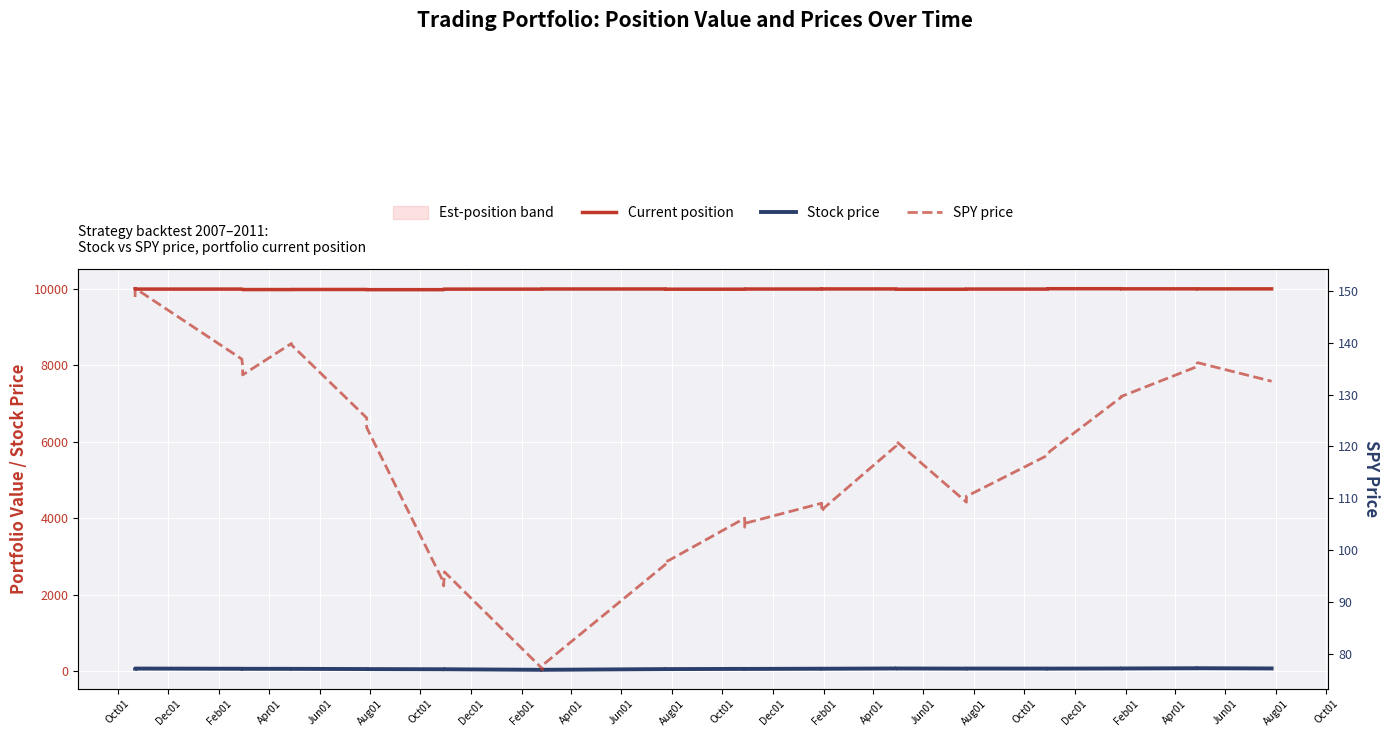

How many values in the Current position series exceed 9995?

20